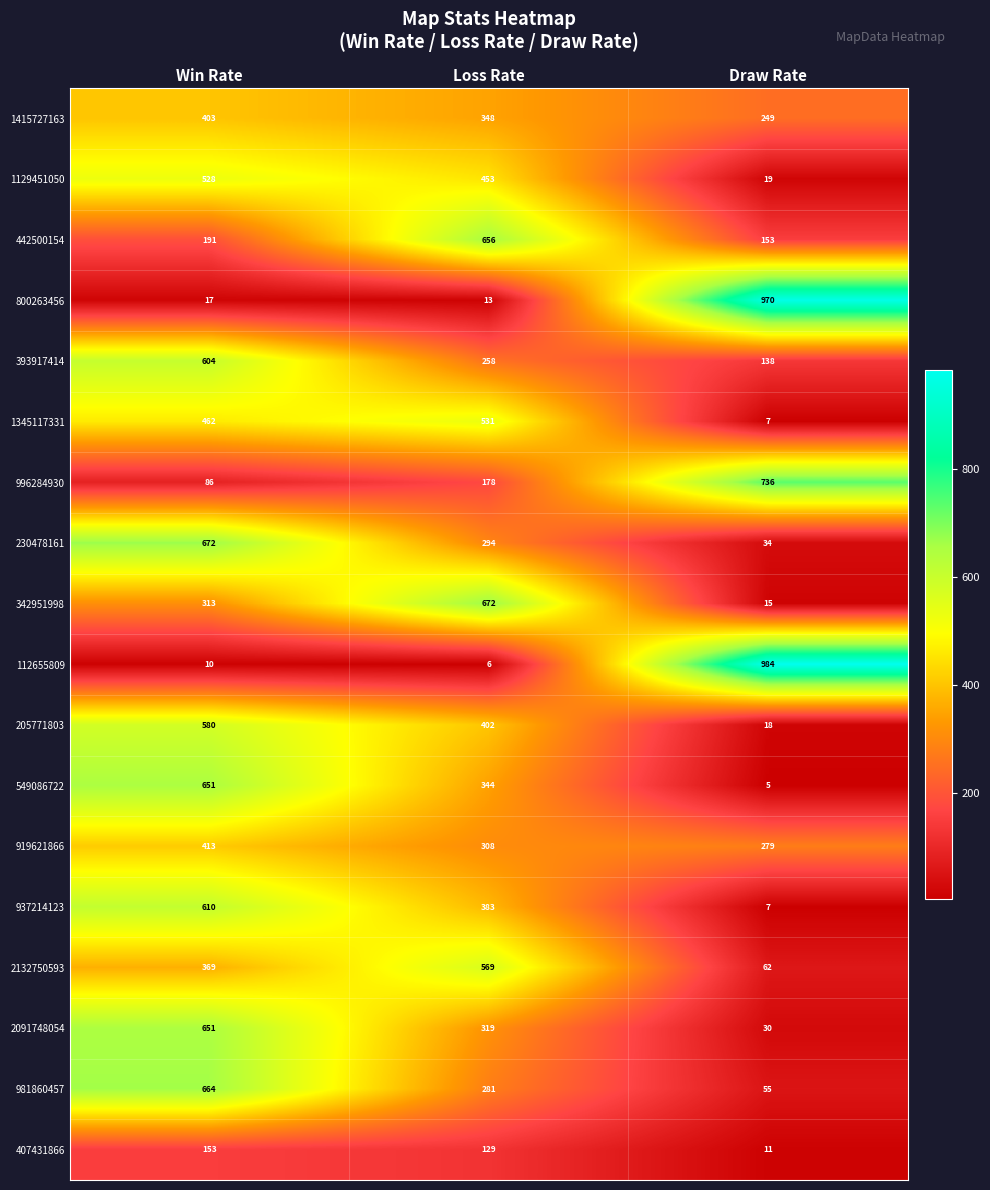

Is it true that 205771803 equals 12 at Draw Rate?

False